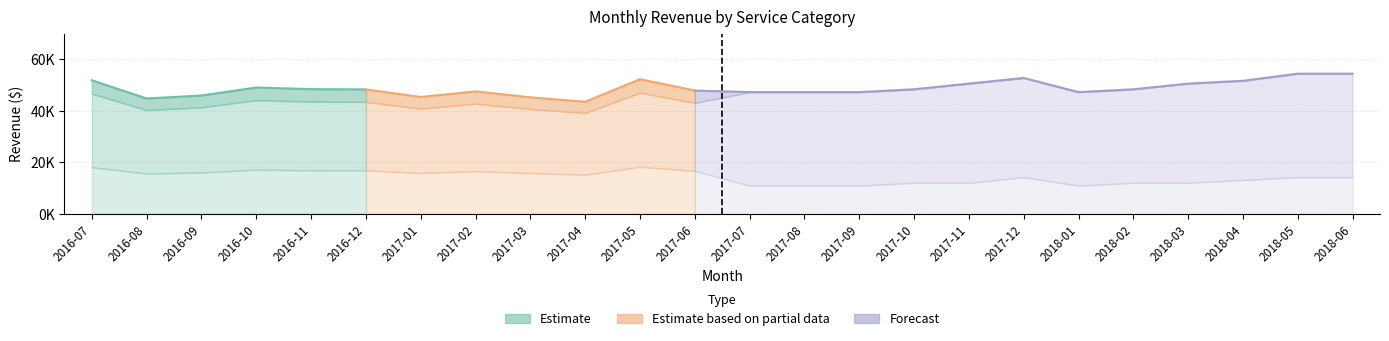

What is the label of the 21st point from the left?

2018-03